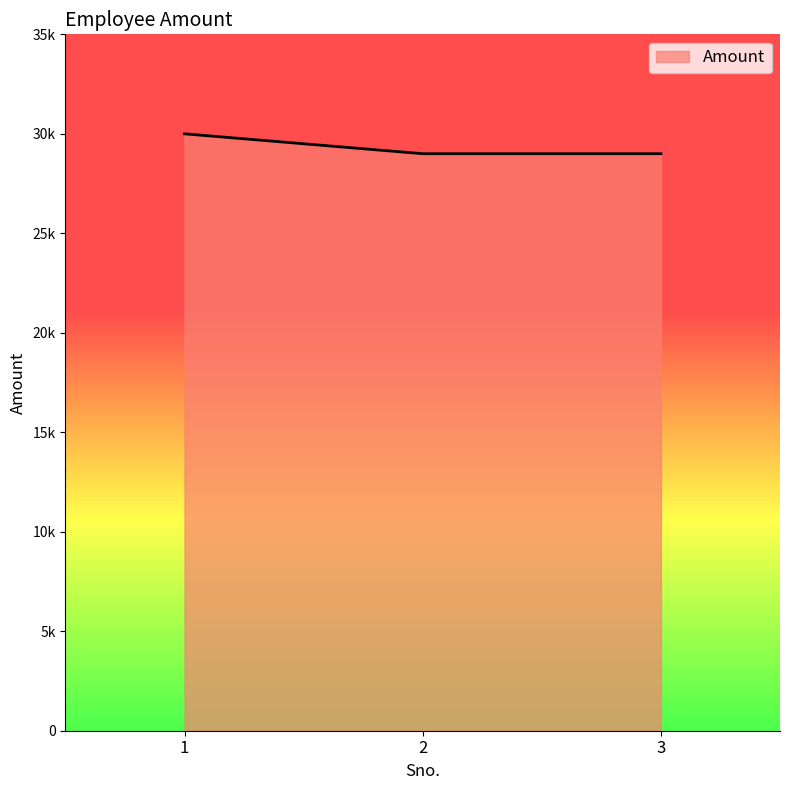

At which category does the chart reach its peak across all series?

1